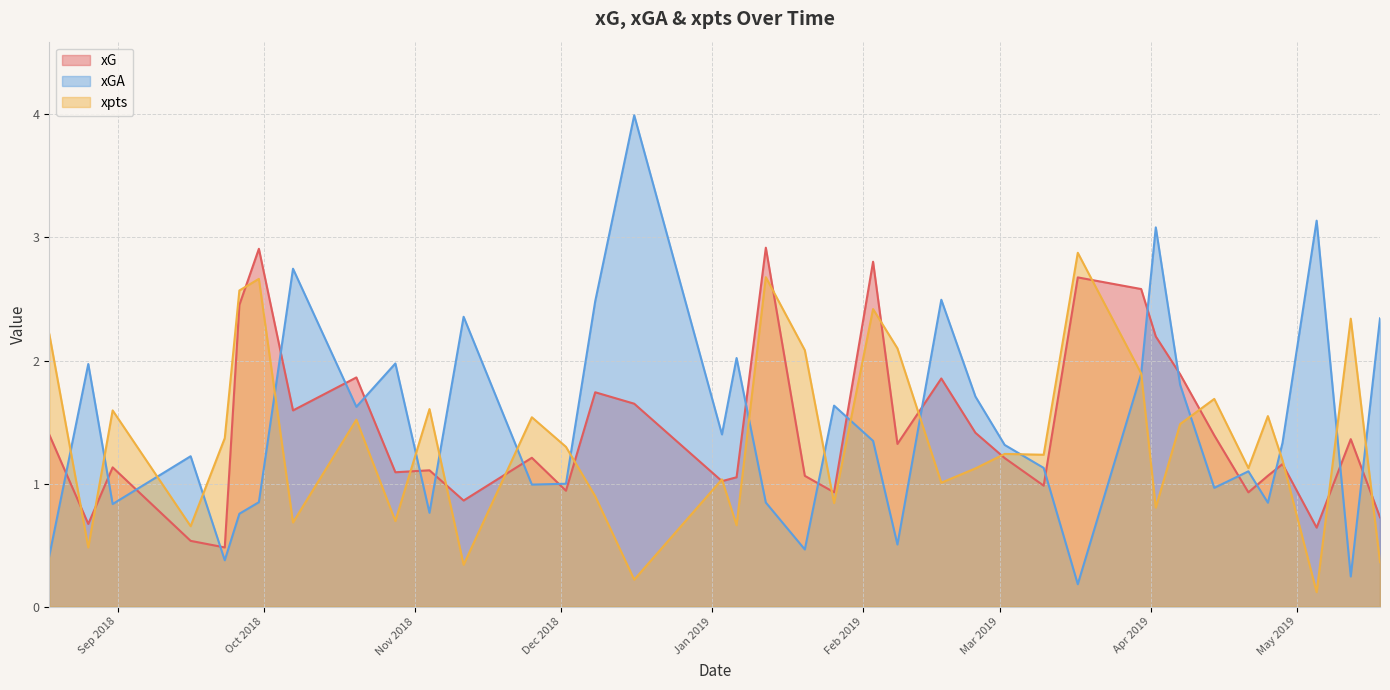

Where is xpts nearest to the value 1?

2019-02-17